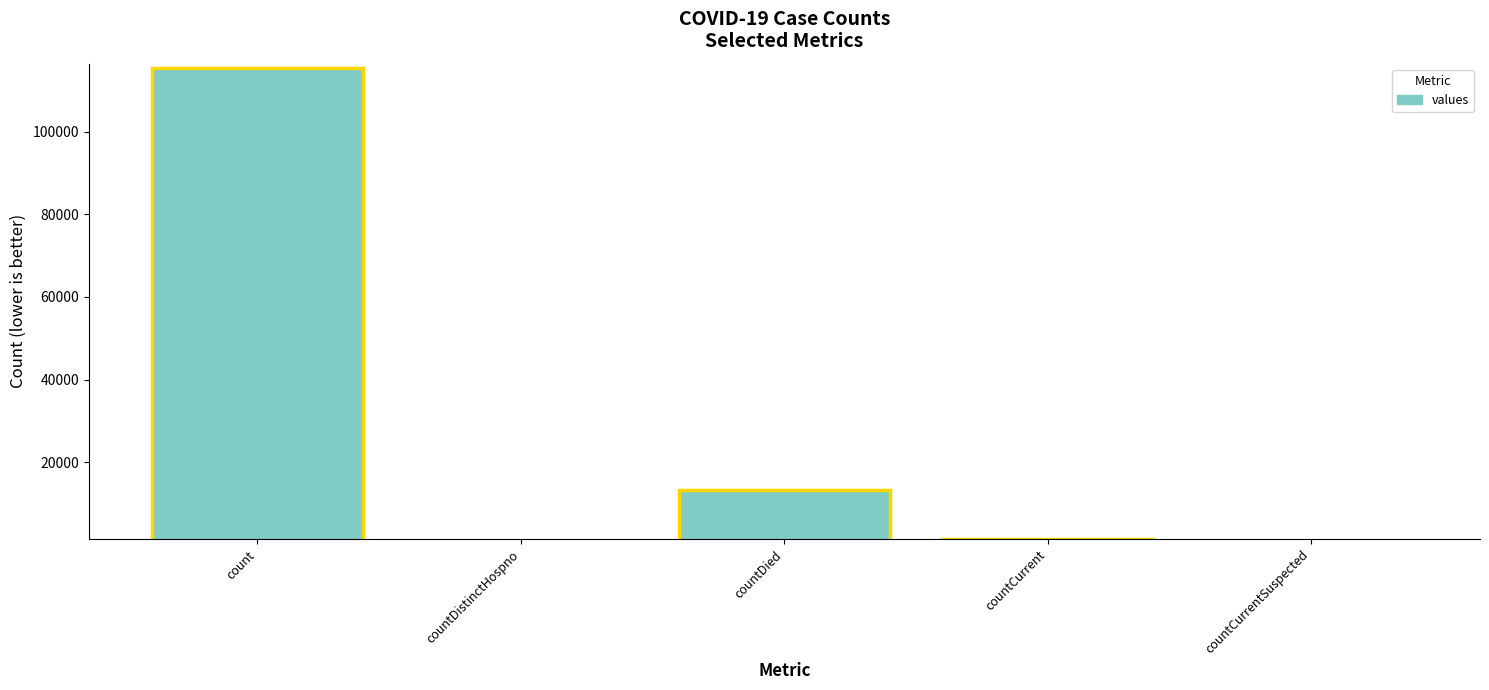

The chart shows a value of 0 at countDistinctHospno. True or false?

True